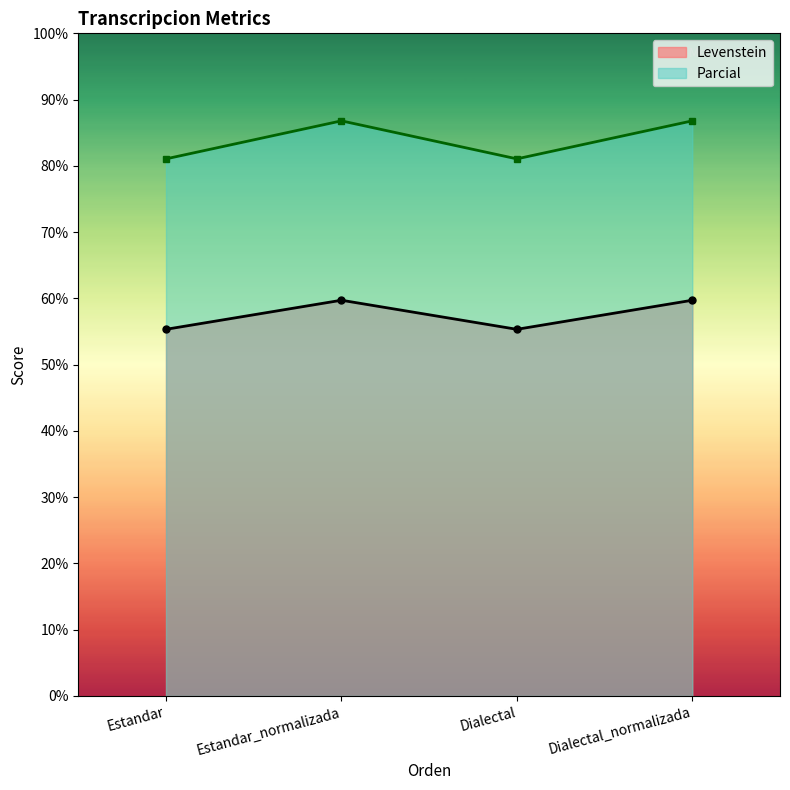

True or false: Parcial and Levenstein cross at least once.

False